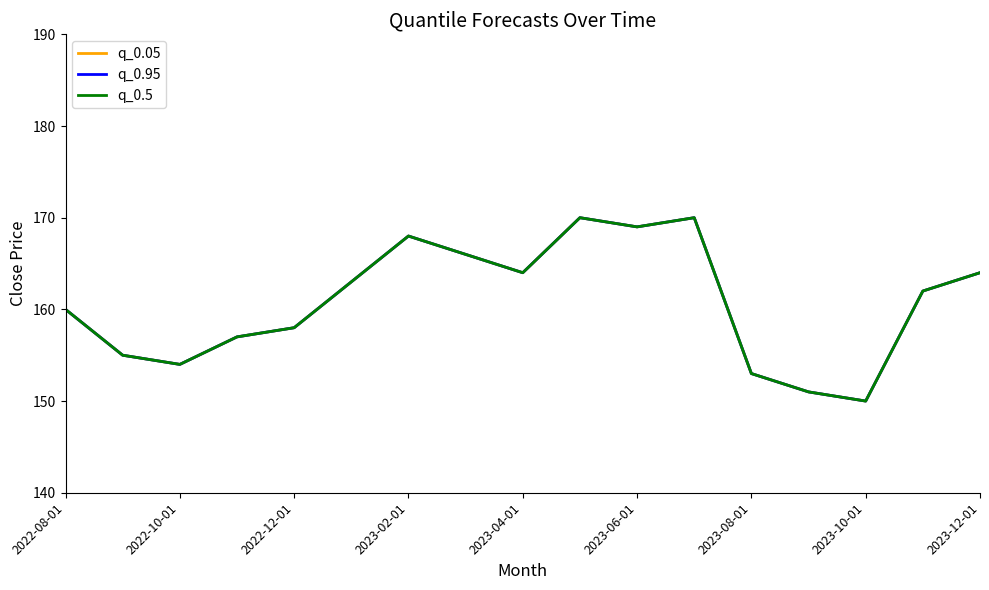

In q_0.5, how many points are higher than both neighbors (excluding endpoints)?

3